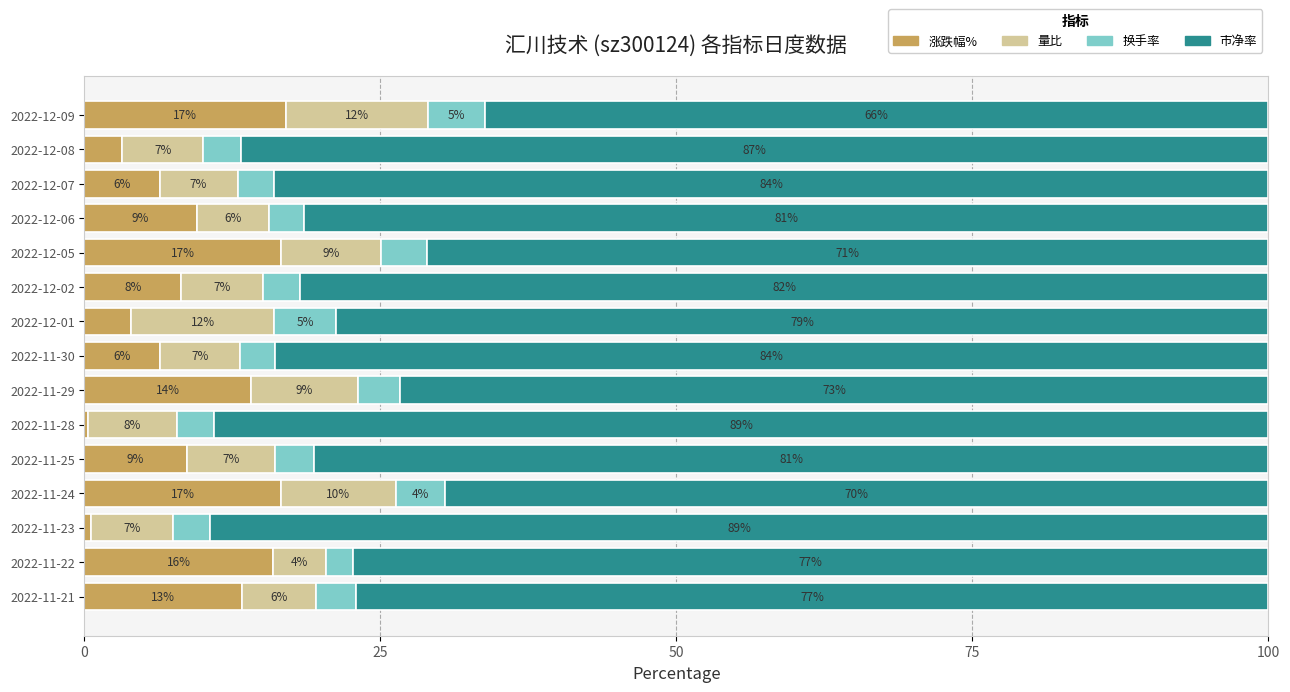

What is the maximum value for 涨跌幅%?

17.0